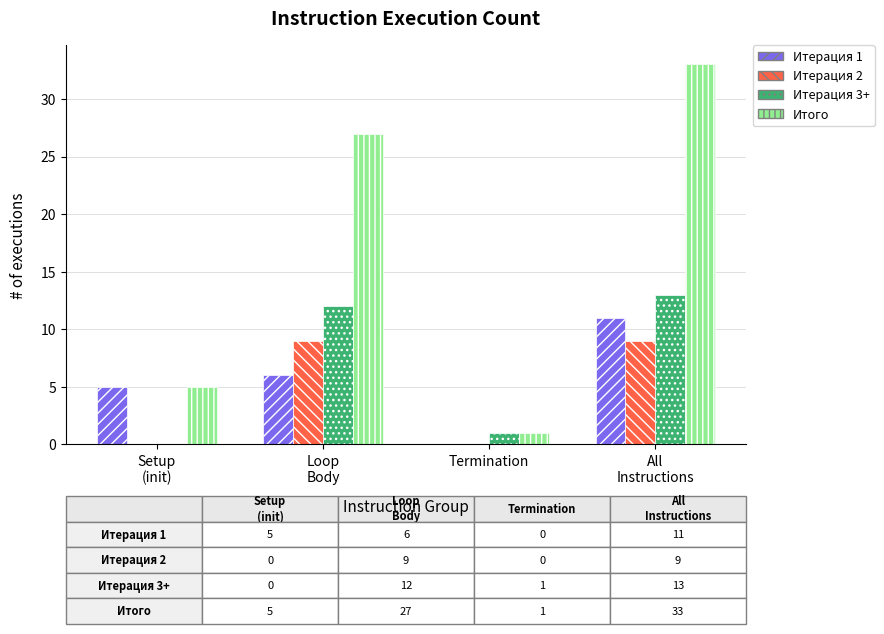

Which series has the largest total across all categories?

Итого